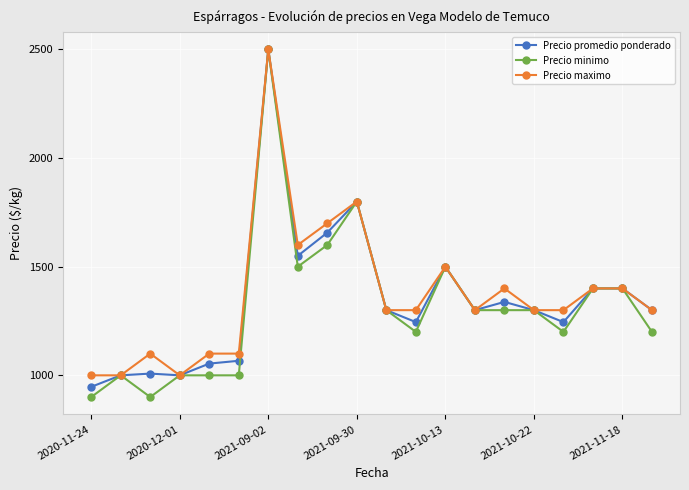

True or false: Precio minimo has more than 2 points higher than both neighbors.

True